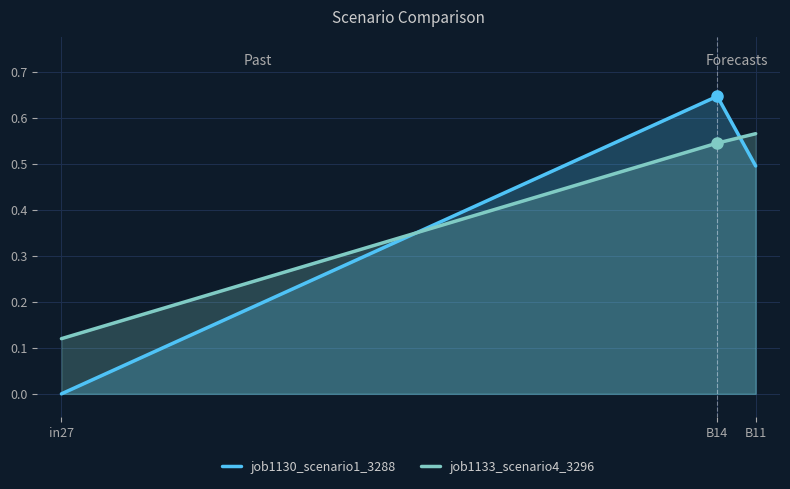

What is the value of the job1133_scenario4_3296 point at the 1st from the left?

0.1